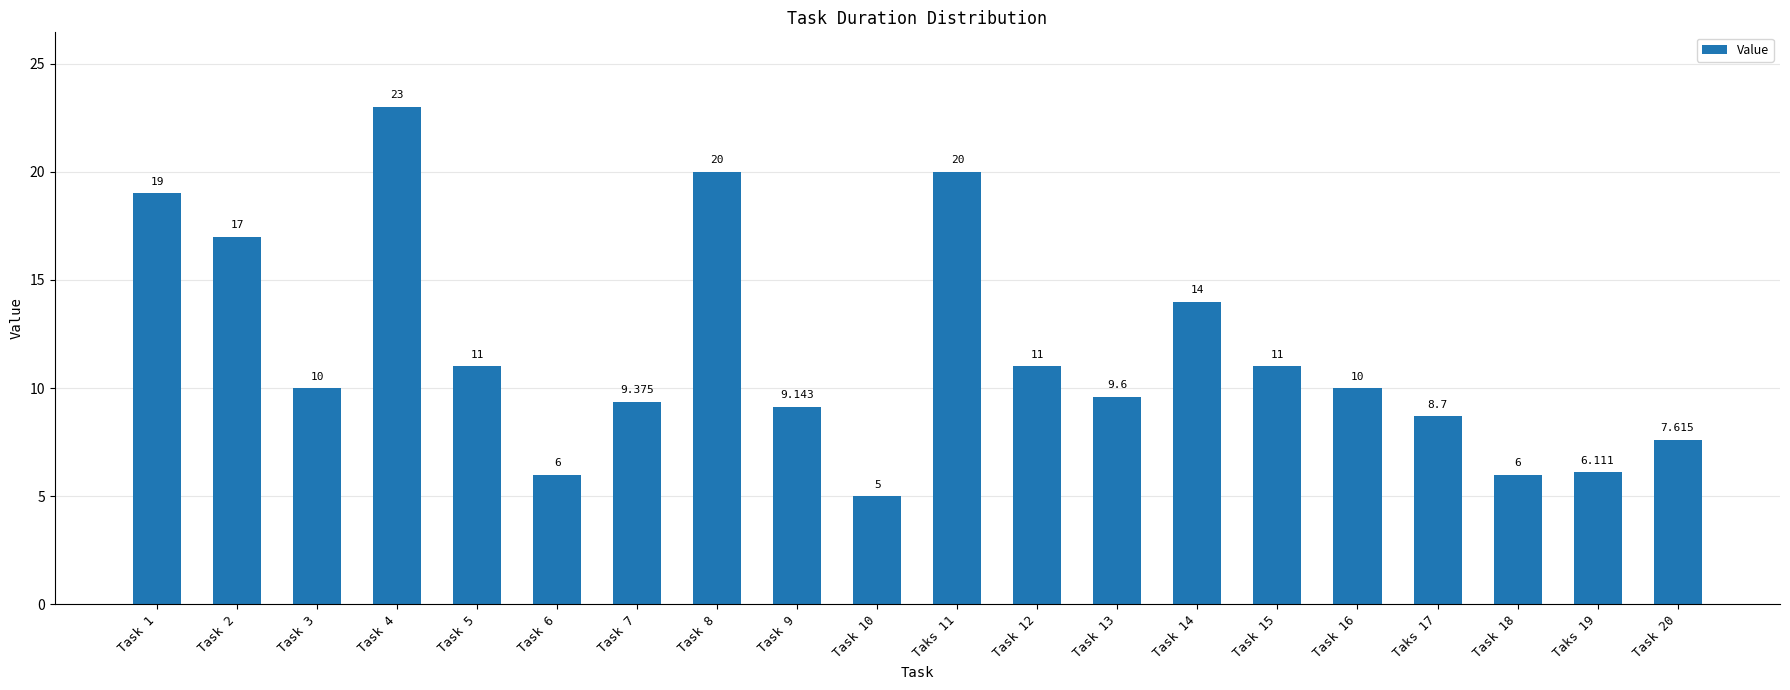

Where is the data nearest to the value 14?

Task 14